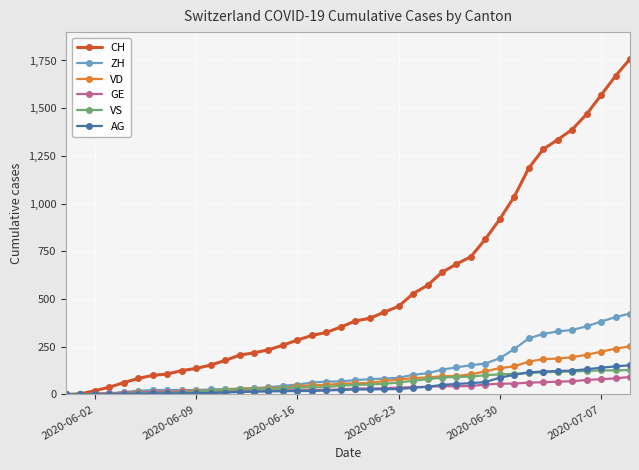

What is the difference between the maximum and second lowest values in the VS series?

127